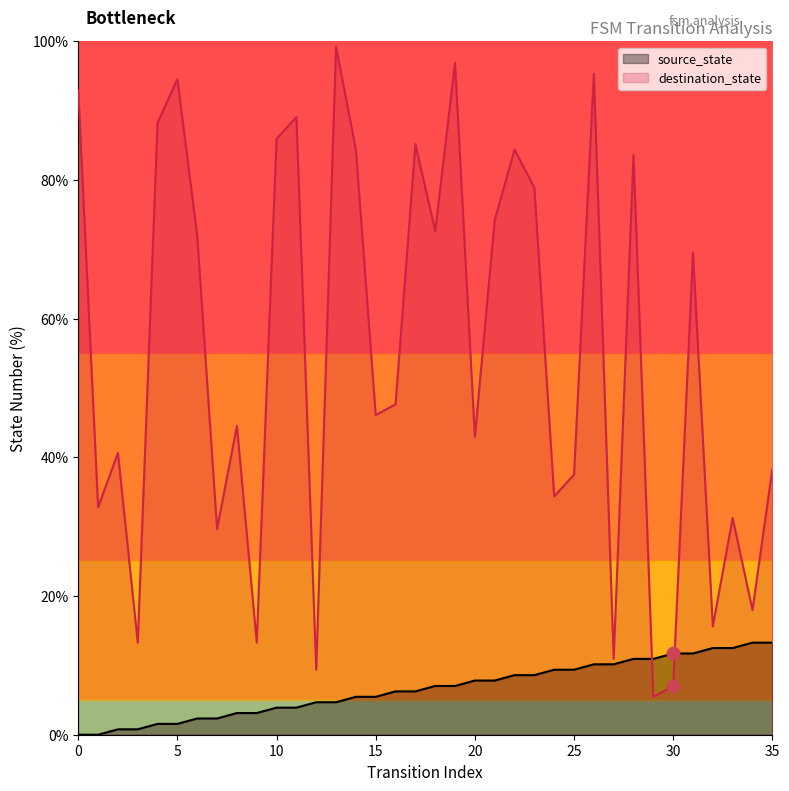

What are all the series names shown in the legend?

source_state, destination_state